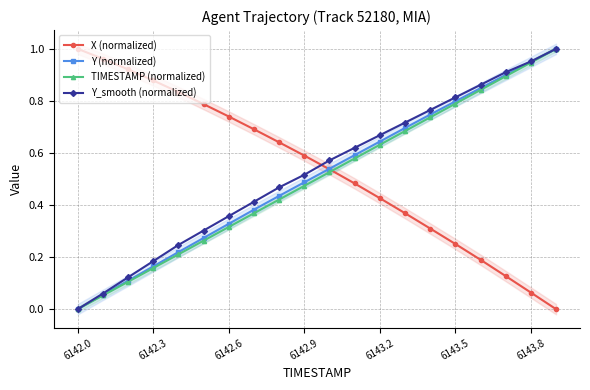

Between which two adjacent categories do X (normalized) and TIMESTAMP (normalized) first intersect?

10 and 11